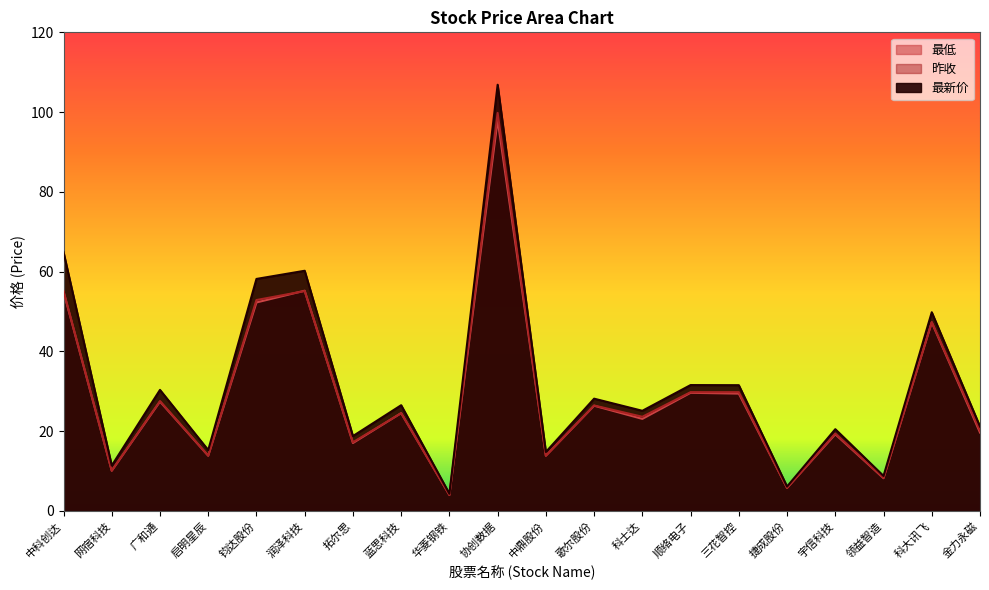

What is the lowest value of the 最新价 series?

4.3